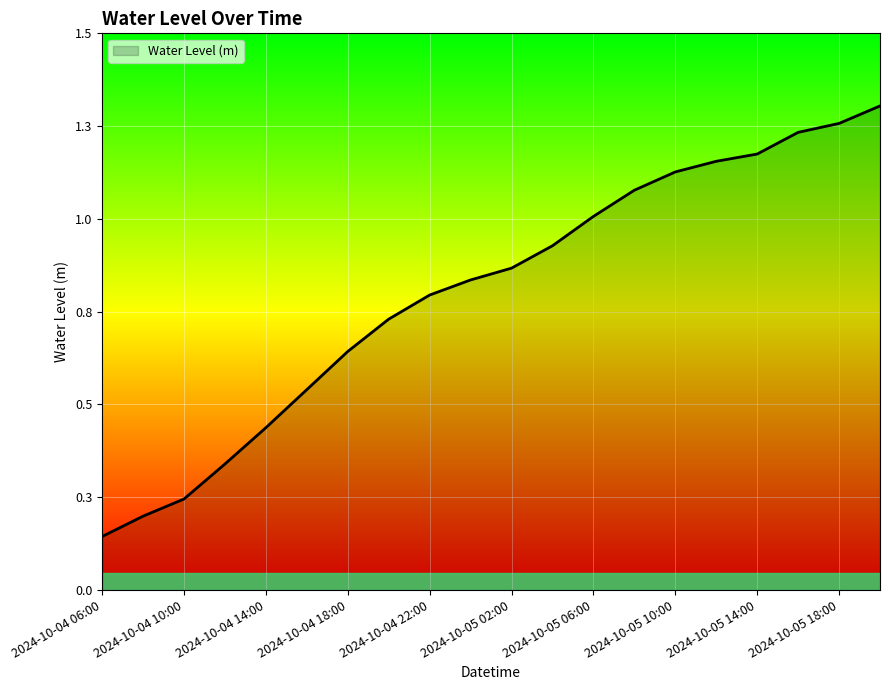

Is this an area chart (filled region under the line)?

Yes